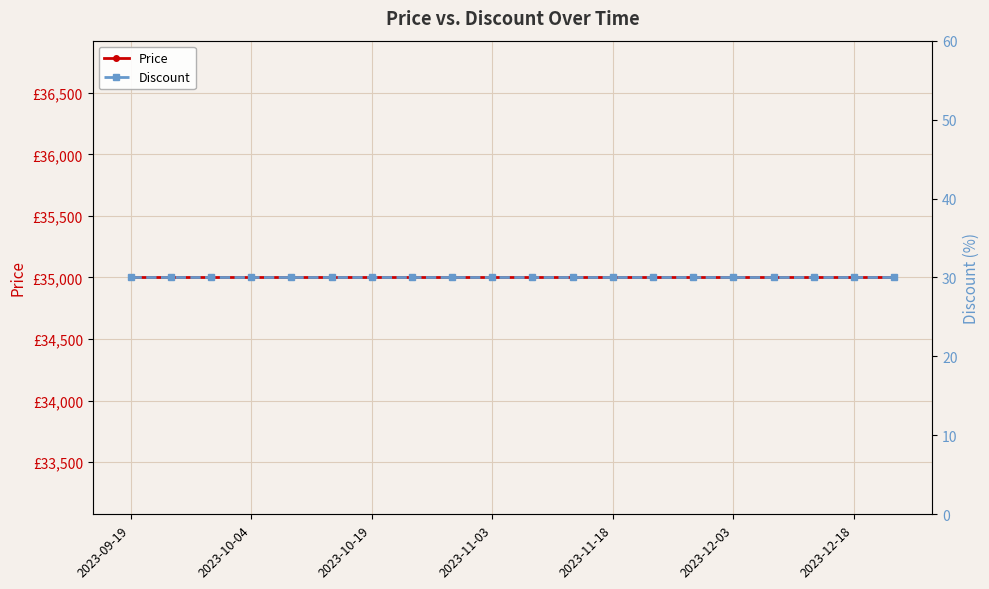

Reading left to right, list all the values displayed in this chart.

Price: 35000	35000	35000	35000	35000	35000	35000	35000	35000	35000	35000	35000	35000	35000	35000	35000	35000	35000	35000	35000
Discount: 30	30	30	30	30	30	30	30	30	30	30	30	30	30	30	30	30	30	30	30